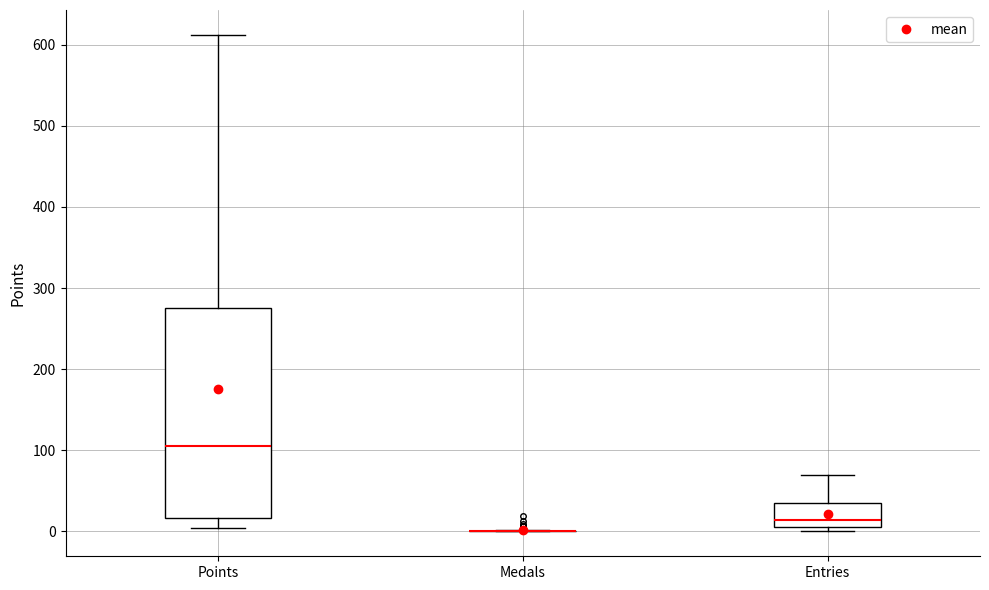

Which box is the tallest, from its lower edge to its upper edge?

Points